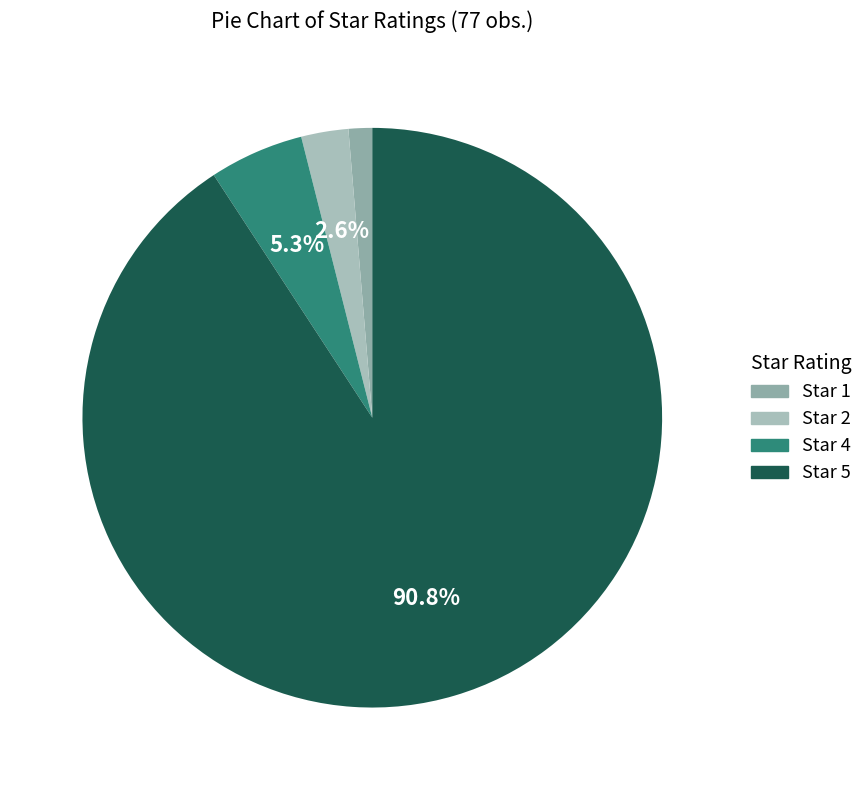

Rank the categories by value from lowest to highest.

Star 1, Star 2, Star 4, Star 5